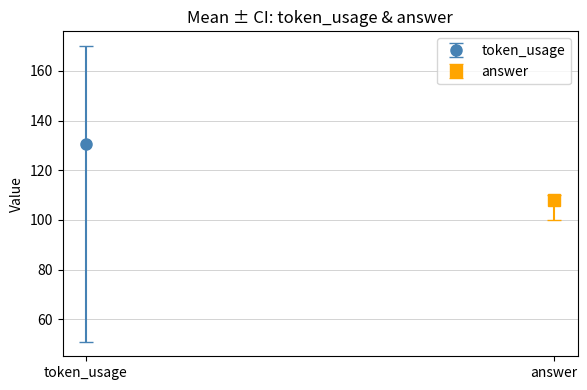

Is it true that answer equals 100 at 0?

True